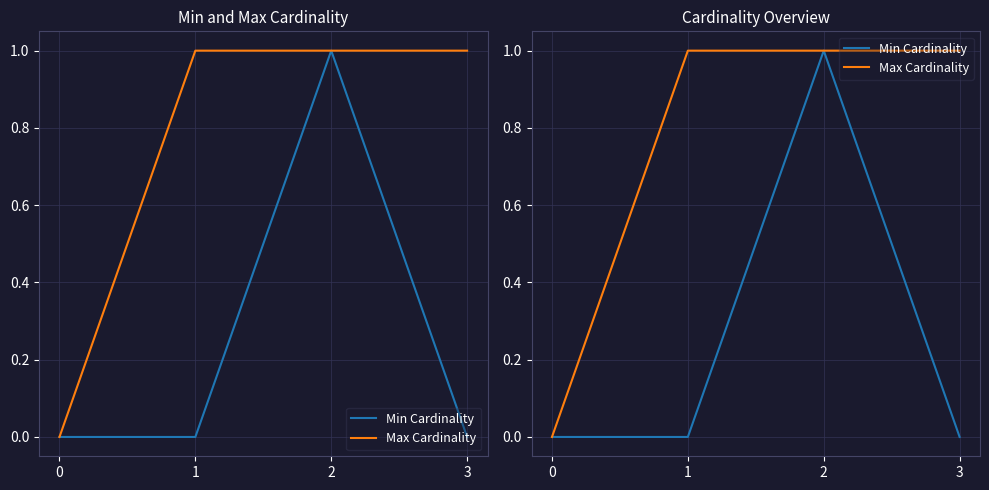

What is the total value across all series at 1?

1